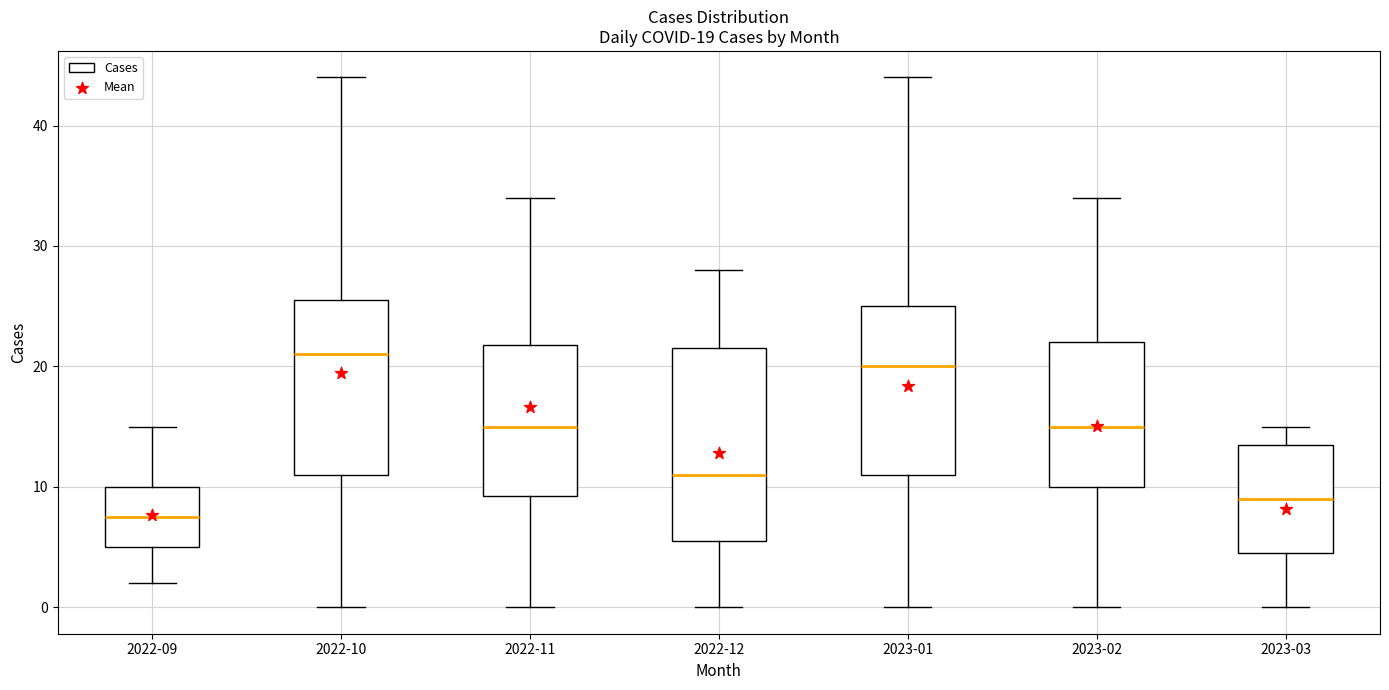

Comparing the boxes themselves (not the whiskers), which one is the tallest?

2022-12